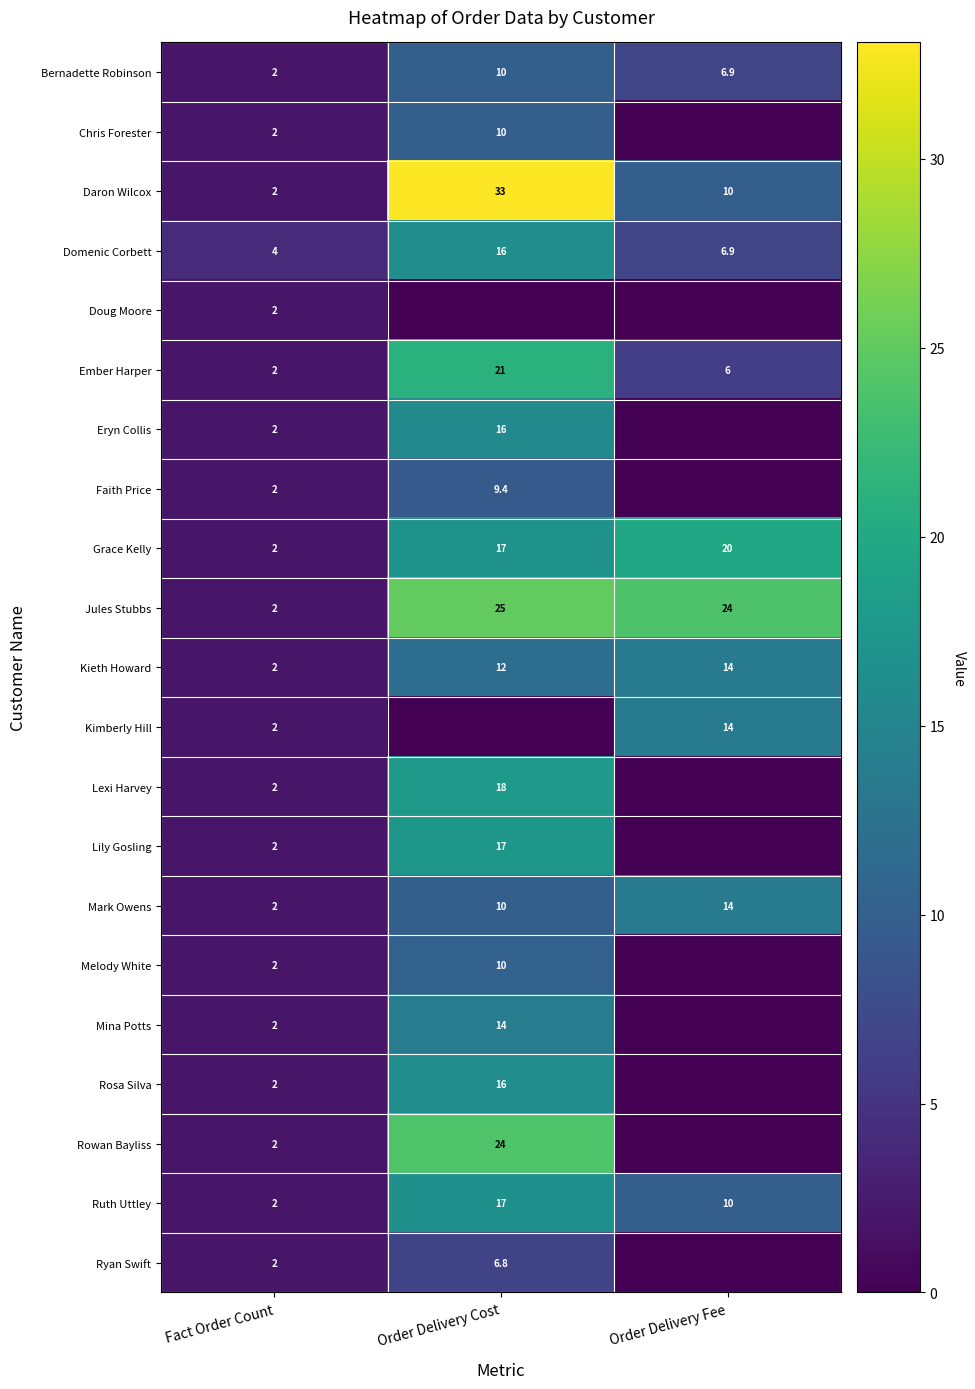

What is the highest value of the Grace Kelly series?

20.0